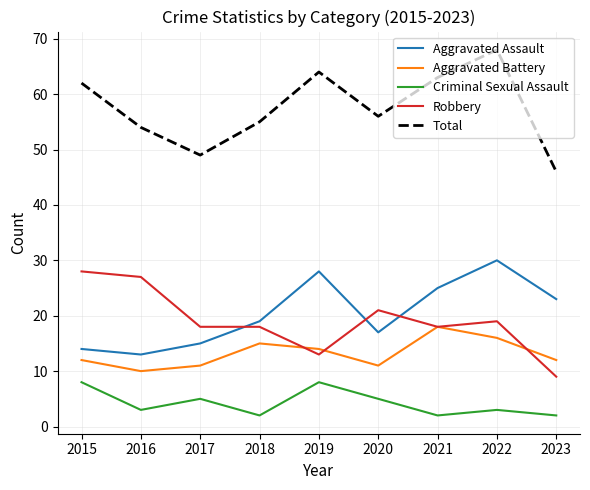

What is the spread (max minus min) of values at 2016?

51